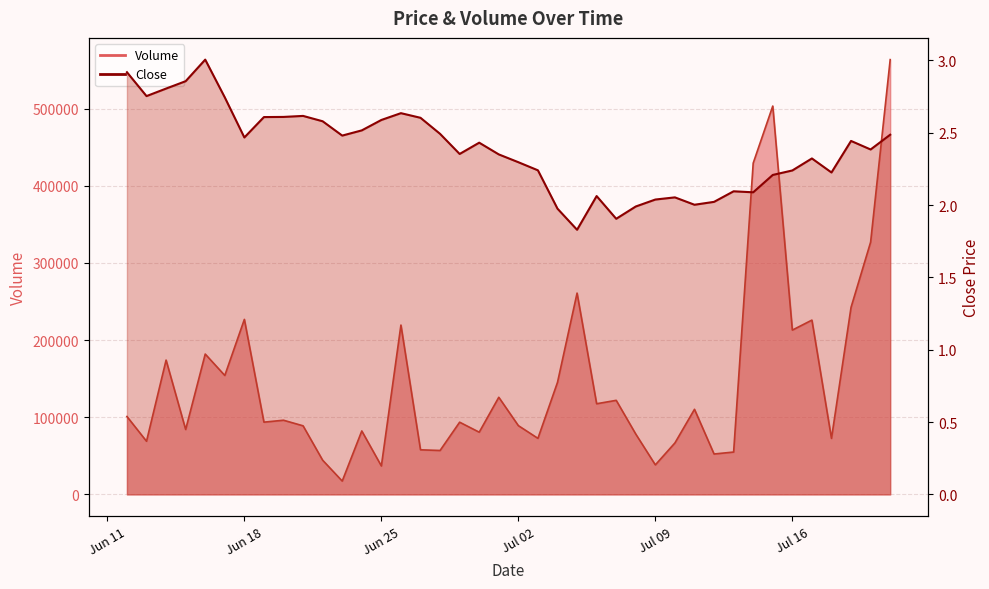

In Volume, how many points are higher than both neighbors (excluding endpoints)?

13